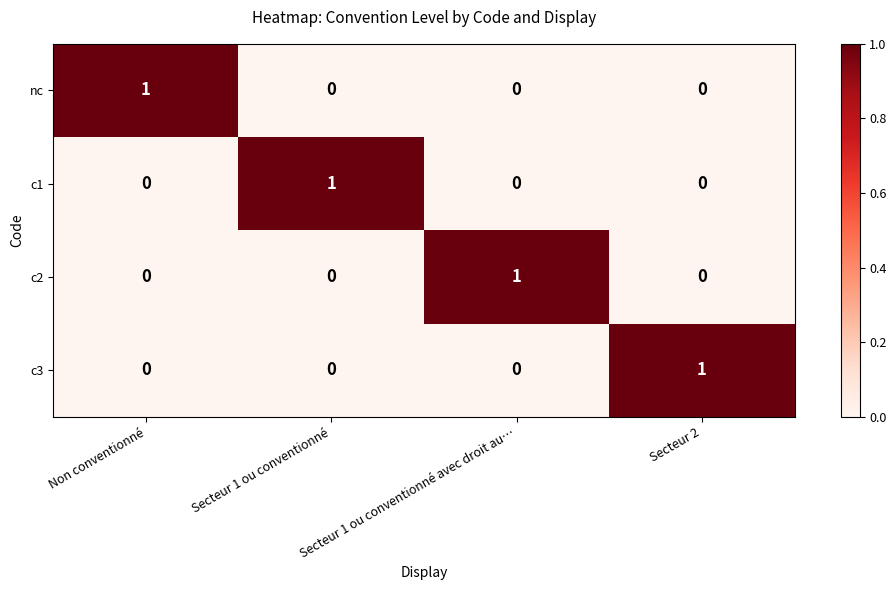

Is the value of c1 at Secteur 1 ou conventionné greater than the value of c2 at Non conventionné?

Yes